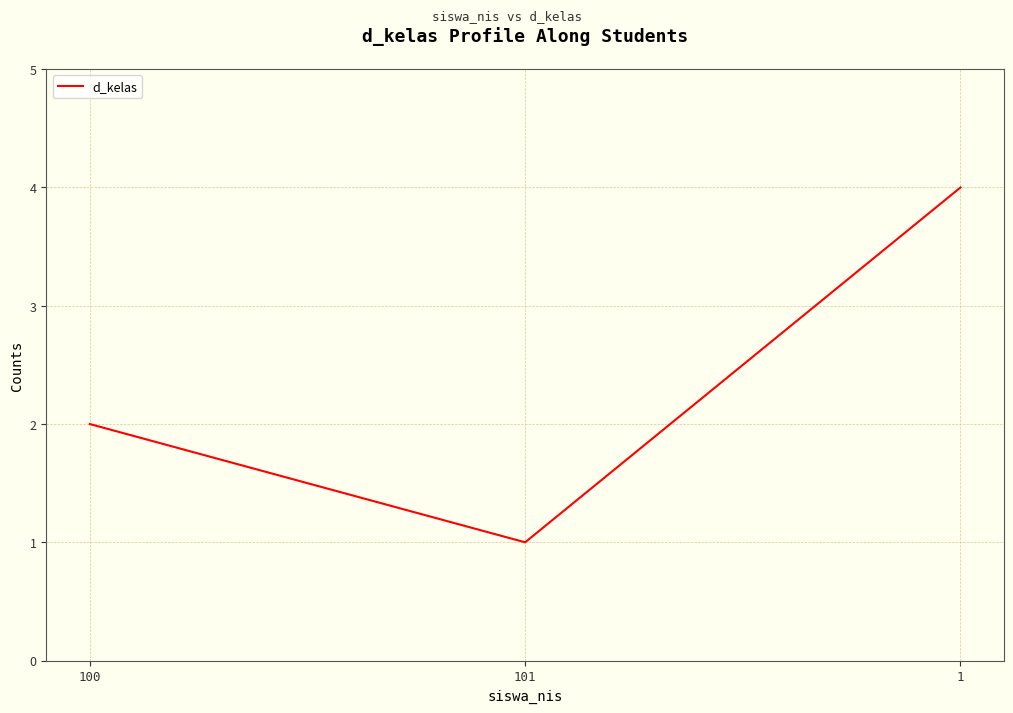

What is the smallest value displayed?

1